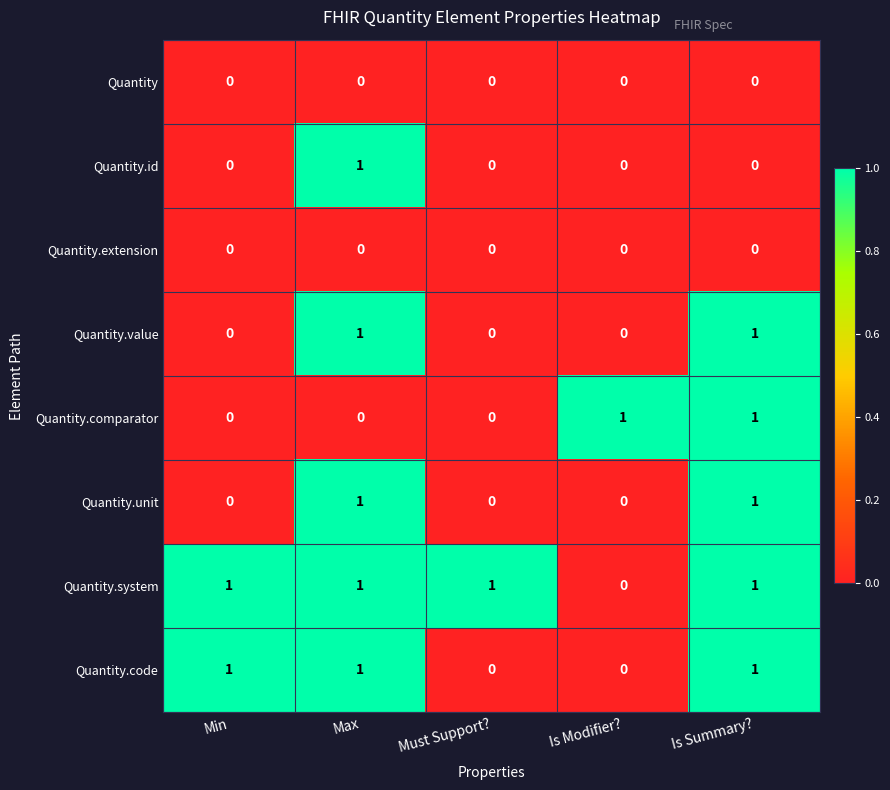

What is the sum of all Quantity.code values?

3